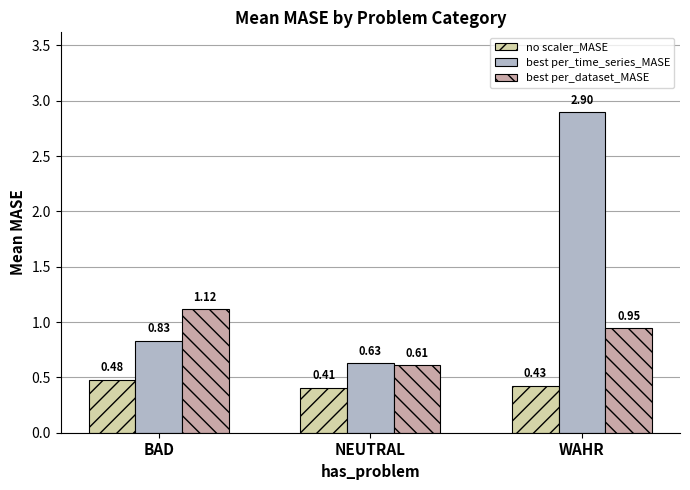

Which series changed the most between BAD and WAHR?

best per_time_series_MASE